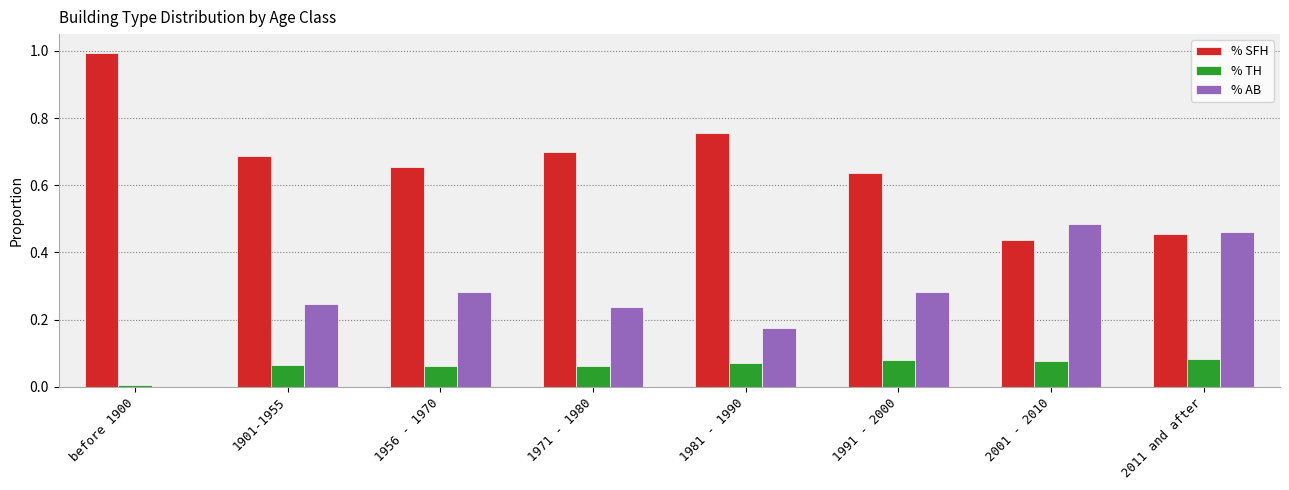

What is the sum of all % AB values?

2.2